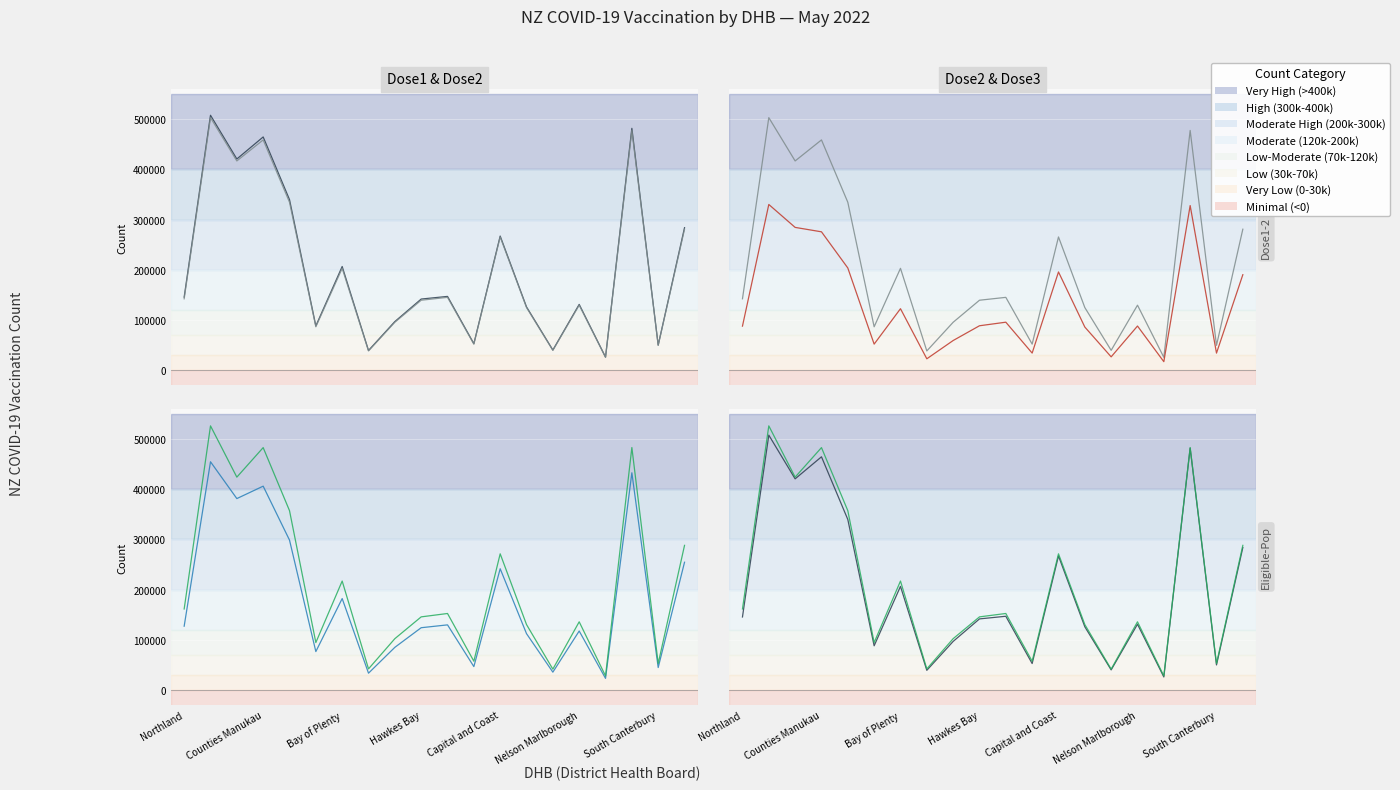

What position from the right is 8?

12